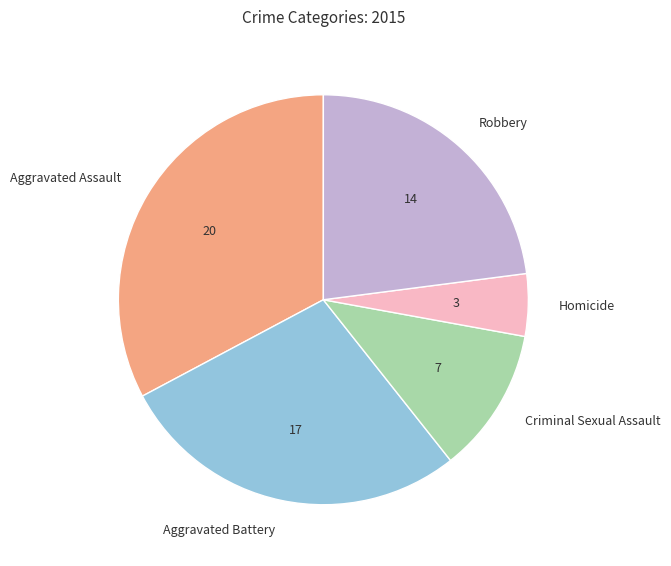

What is the ratio of the value at Aggravated Assault to the value at Aggravated Battery?

1.2